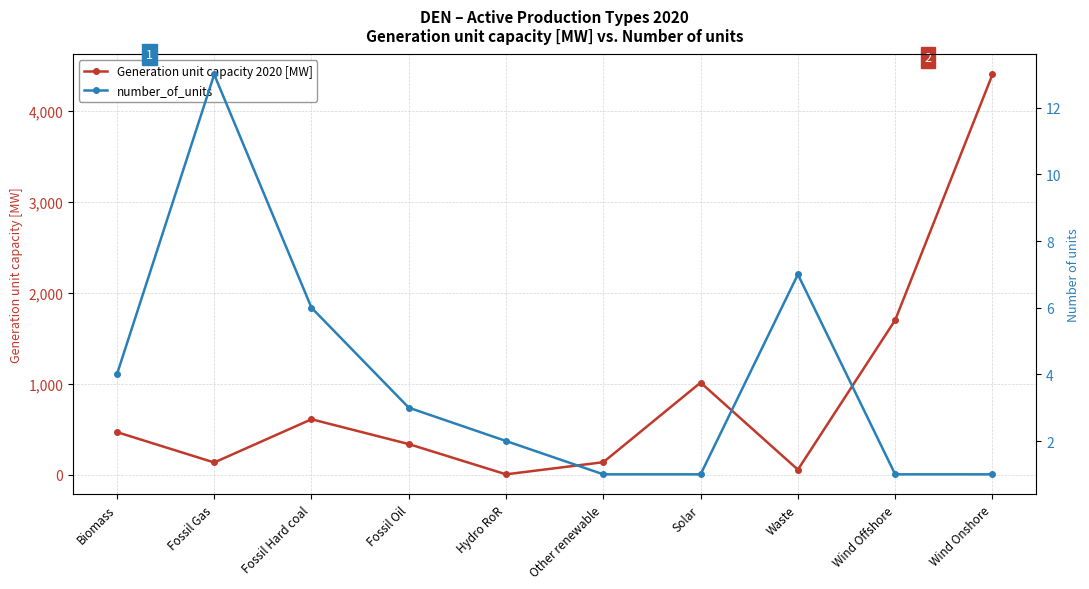

How many lines are shown in the chart?

2